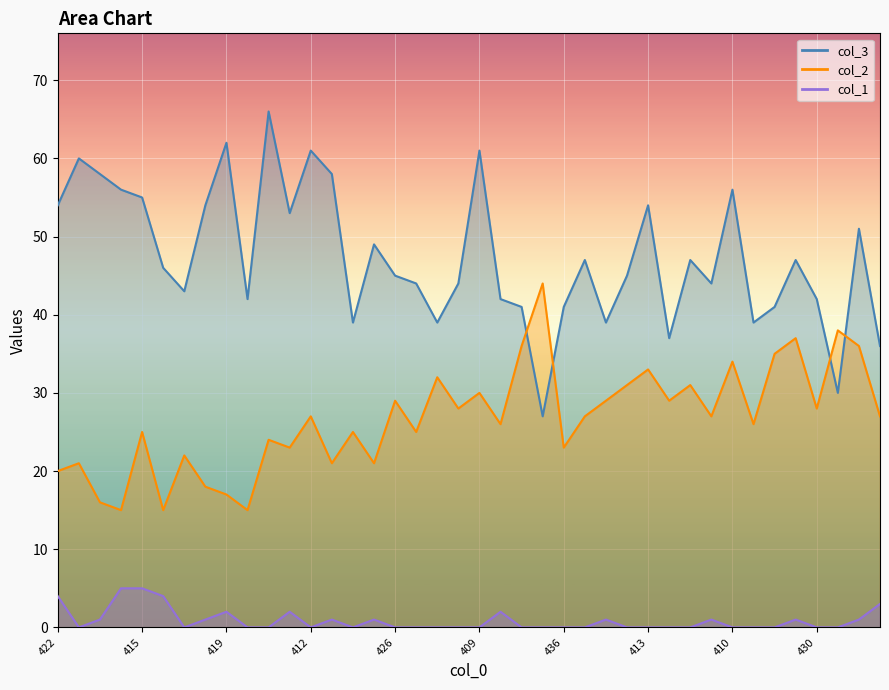

Which series has the largest range (max minus min)?

col_3